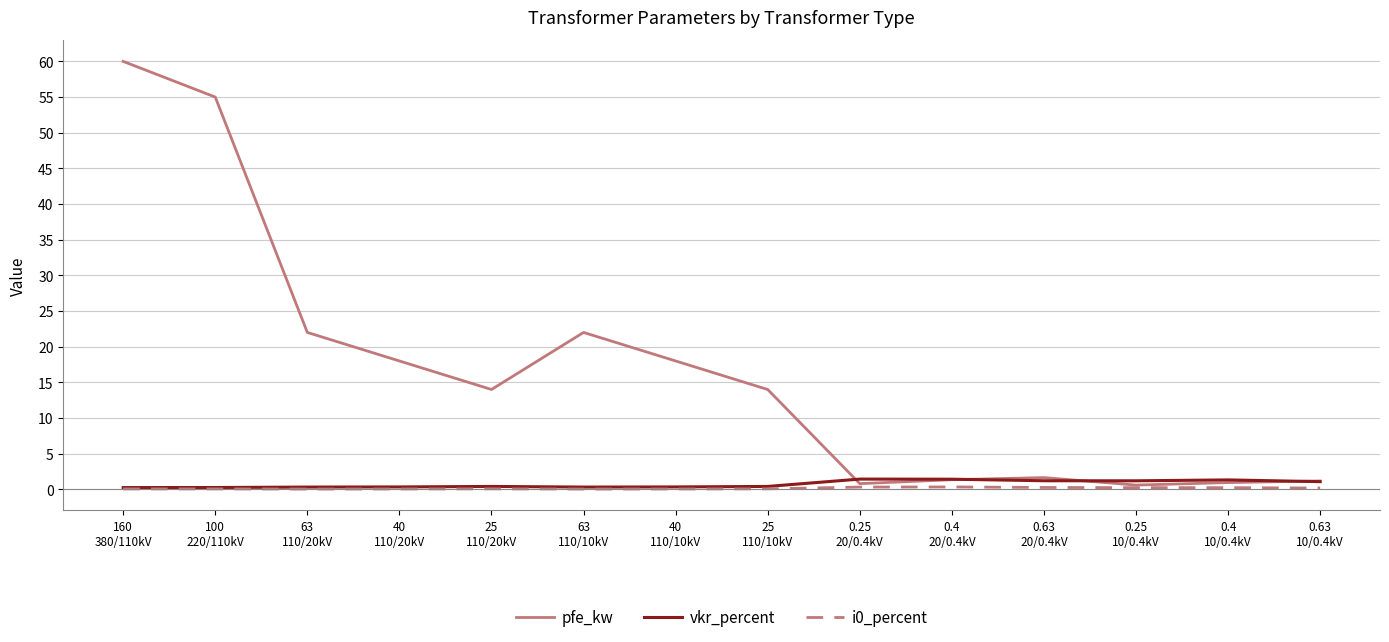

Which series has the largest range (max minus min)?

pfe_kw